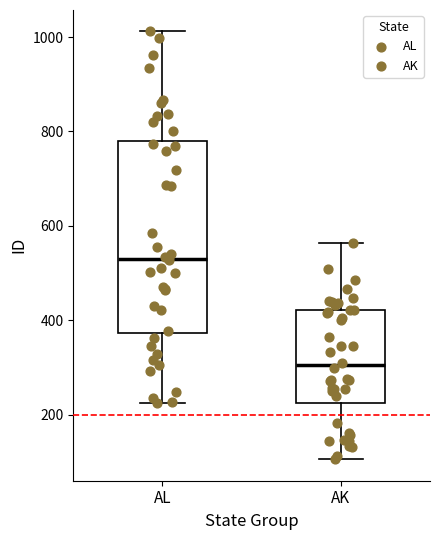

Reading left to right, transcribe this box plot: for each box, give where its median line is, the range the box spans, and where its two whiskers end, as read against the y-axis. The values are not printed on the chart, so give them approximately, as read against the axis.

AL: median 540, box 380 to 780, whiskers 220 to 1020
AK: median 300, box 220 to 420, whiskers 100 to 560